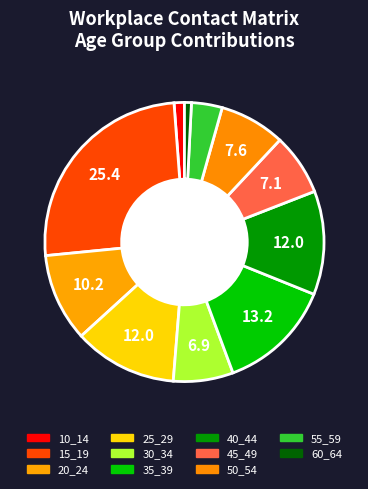

How many slices are in this pie chart?

11